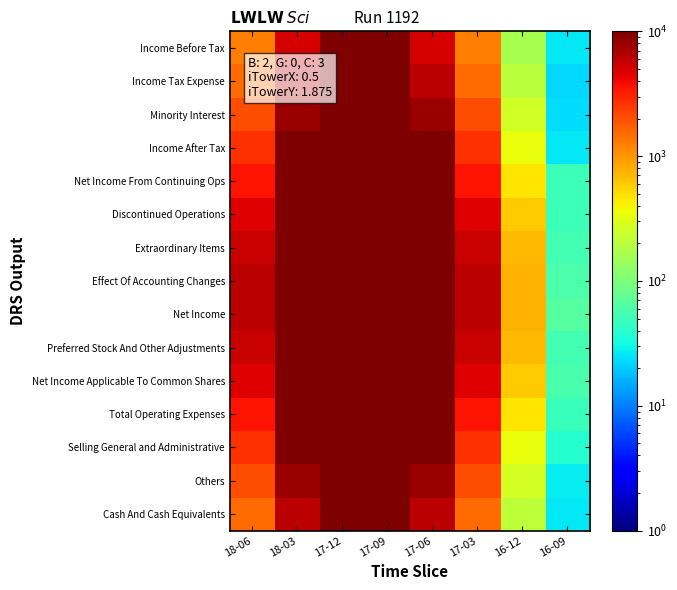

Reading left to right, what are all the values shown in this chart?

Income Before Tax: 18-06=1270.1	18-03=5032.2	17-12=10080.8	17-09=10082.0	17-06=5040.6	17-03=1260.7	16-12=161.2	16-09=25.5
Income Tax Expense: 18-06=1529.6	18-03=6103.8	17-12=12218.3	17-09=12207.3	17-06=6102.2	17-03=1526.8	16-12=204.8	16-09=22.8
Minority Interest: 18-06=2003.6	18-03=7962.3	17-12=15946.1	17-09=15945.3	17-06=7971.8	17-03=1999.9	16-12=258.5	16-09=23.5
Income After Tax: 18-06=2712.2	18-03=10828.5	17-12=21657.0	17-09=21663.0	17-06=10827.3	17-03=2709.5	16-12=346.5	16-09=26.3
Net Income From Continuing Ops: 18-06=3635.0	18-03=14568.8	17-12=29155.8	17-09=29149.5	17-06=14568.9	17-03=3648.1	16-12=462.1	16-09=49.8
Discontinued Operations: 18-06=4681.8	18-03=18699.2	17-12=37416.1	17-09=37416.3	17-06=18695.3	17-03=4675.9	16-12=597.5	16-09=50.3
Extraordinary Items: 18-06=5582.0	18-03=22315.3	17-12=44671.1	17-09=44668.7	17-06=22319.2	17-03=5575.2	16-12=705.7	16-09=53.3
Effect Of Accounting Changes: 18-06=6115.7	18-03=24464.2	17-12=48957.1	17-09=48963.0	17-06=24451.5	17-03=6116.3	16-12=767.4	16-09=59.9
Net Income: 18-06=6103.2	18-03=24462.7	17-12=48952.4	17-09=48960.7	17-06=24446.4	17-03=6104.0	16-12=767.9	16-09=65.1
Preferred Stock And Other Adjustments: 18-06=5576.1	18-03=22323.3	17-12=44681.3	17-09=44682.0	17-06=22316.9	17-03=5567.9	16-12=717.1	16-09=52.8
Net Income Applicable To Common Shares: 18-06=4670.3	18-03=18688.5	17-12=37420.8	17-09=37427.3	17-06=18688.8	17-03=4664.9	16-12=602.7	16-09=57.9
Total Operating Expenses: 18-06=3650.8	18-03=14565.7	17-12=29162.7	17-09=29155.6	17-06=14564.6	17-03=3646.9	16-12=469.6	16-09=47.0
Selling General and Administrative: 18-06=2711.1	18-03=10813.6	17-12=21663.3	17-09=21660.8	17-06=10829.0	17-03=2707.7	16-12=344.3	16-09=38.2
Others: 18-06=2002.9	18-03=7964.0	17-12=15945.8	17-09=15942.5	17-06=7965.5	17-03=1990.4	16-12=268.4	16-09=26.5
Cash And Cash Equivalents: 18-06=1529.7	18-03=6106.3	17-12=12215.7	17-09=12202.1	17-06=6094.4	17-03=1530.8	16-12=206.4	16-09=26.2